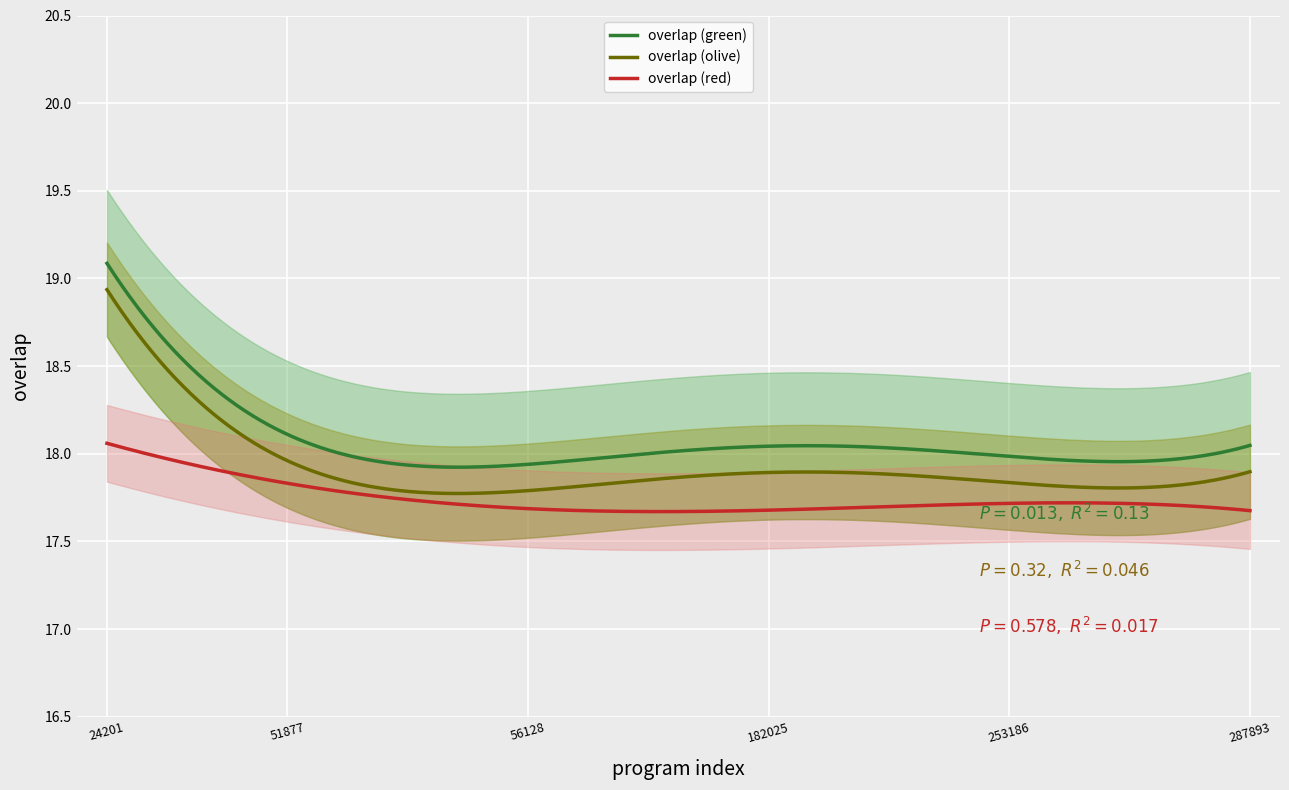

What is the difference between the maximum and minimum values?

1